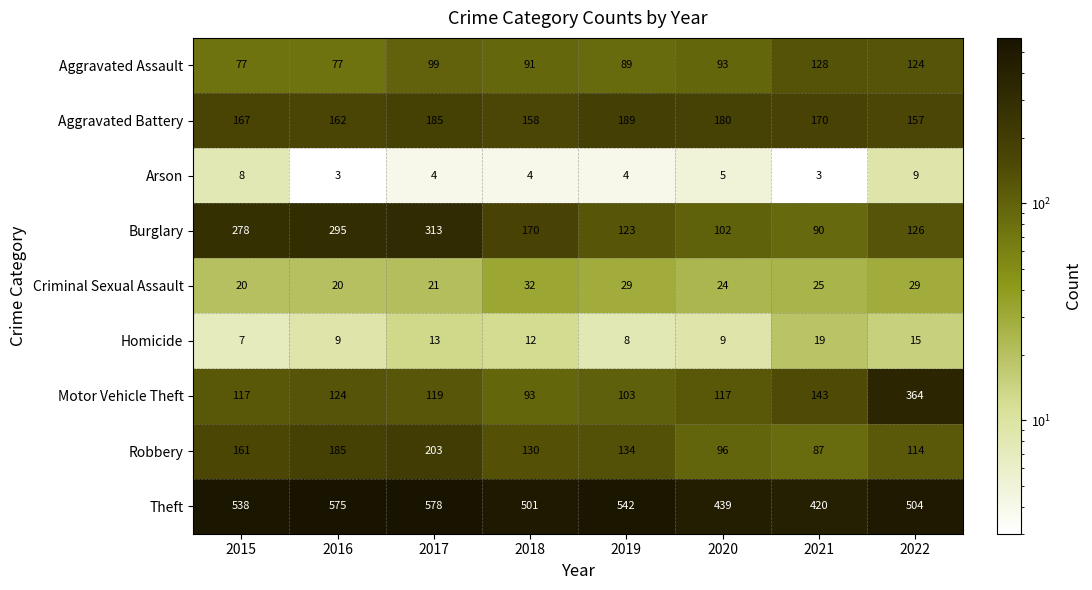

Count the number of data series in this chart.

9